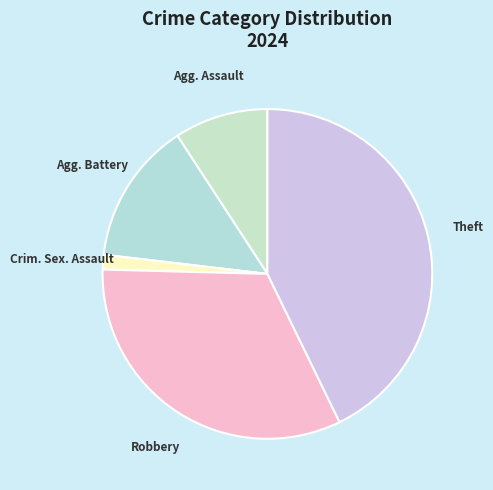

What is the largest slice in the pie chart?

Theft